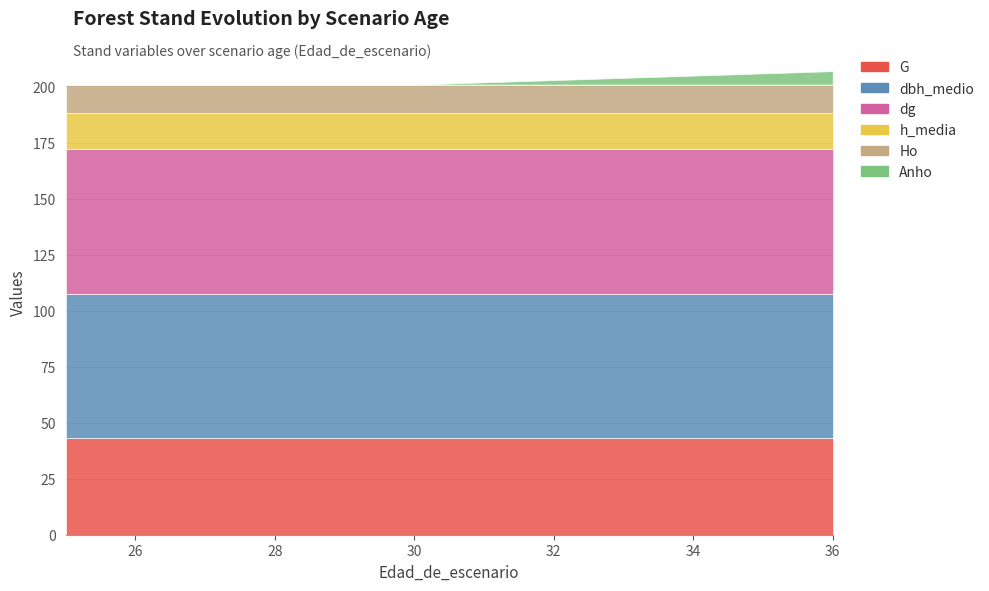

What are all the series names shown in the legend?

G, dbh_medio, dg, h_media, Ho, Anho